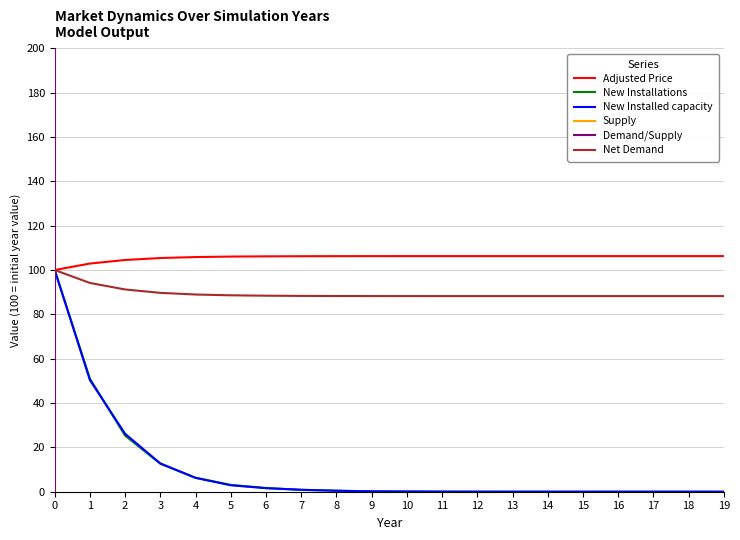

Which series has the widest spread of values?

Supply